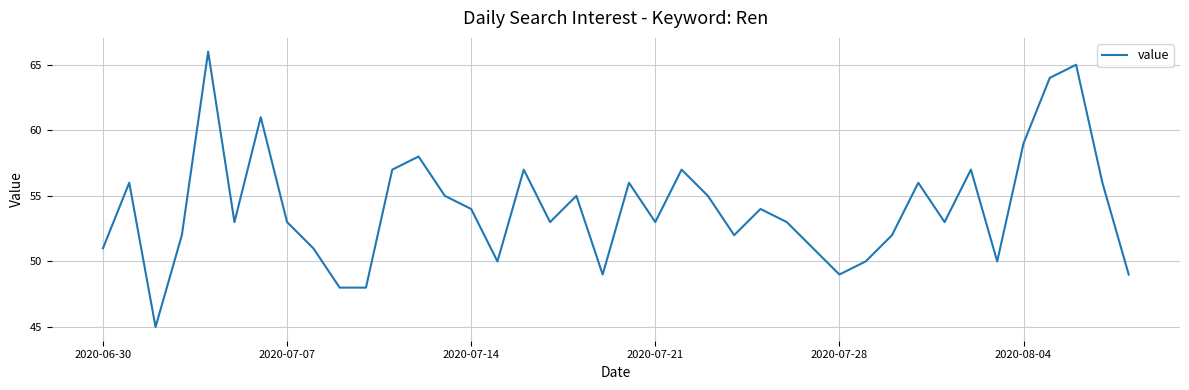

What is the difference between the maximum and minimum values?

21